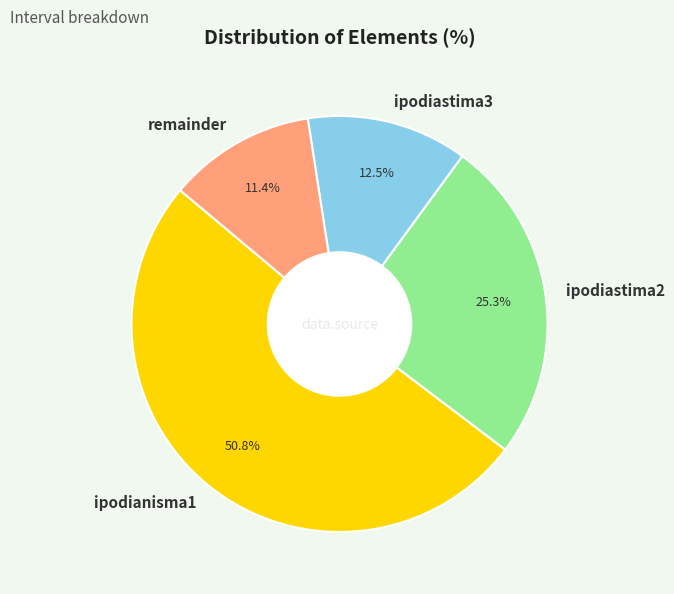

To the nearest percent, what percentage of the pie is ipodianisma1?

51%